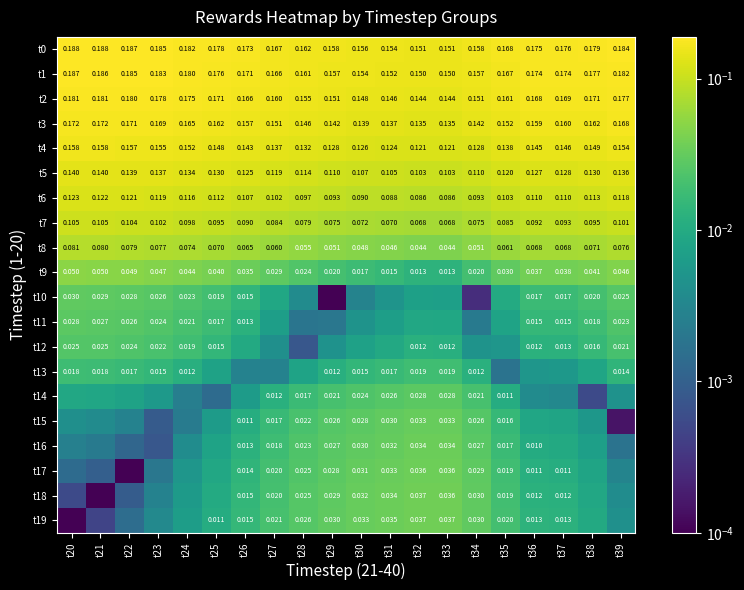

Is the value of t12 at t37 greater than the value of t7 at t38?

No